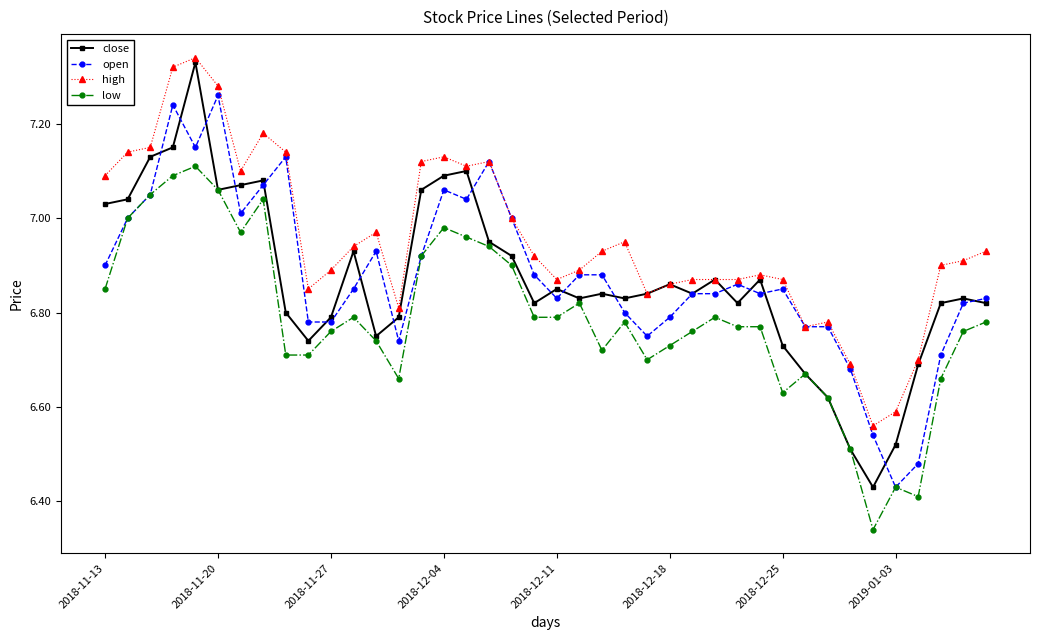

Which series has the largest range (max minus min)?

close